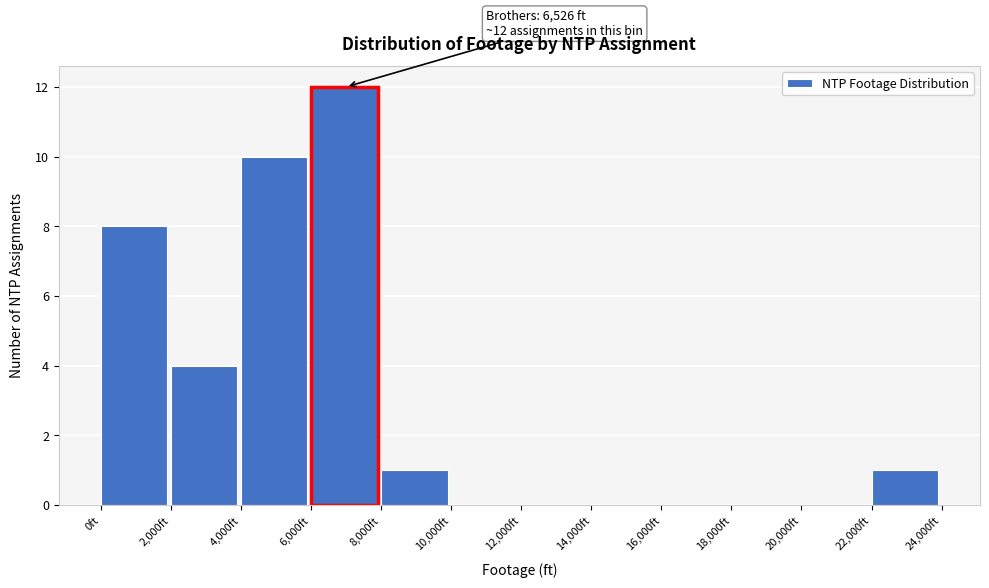

Over which range of the x-axis is the bar tallest?

6000 to 8000